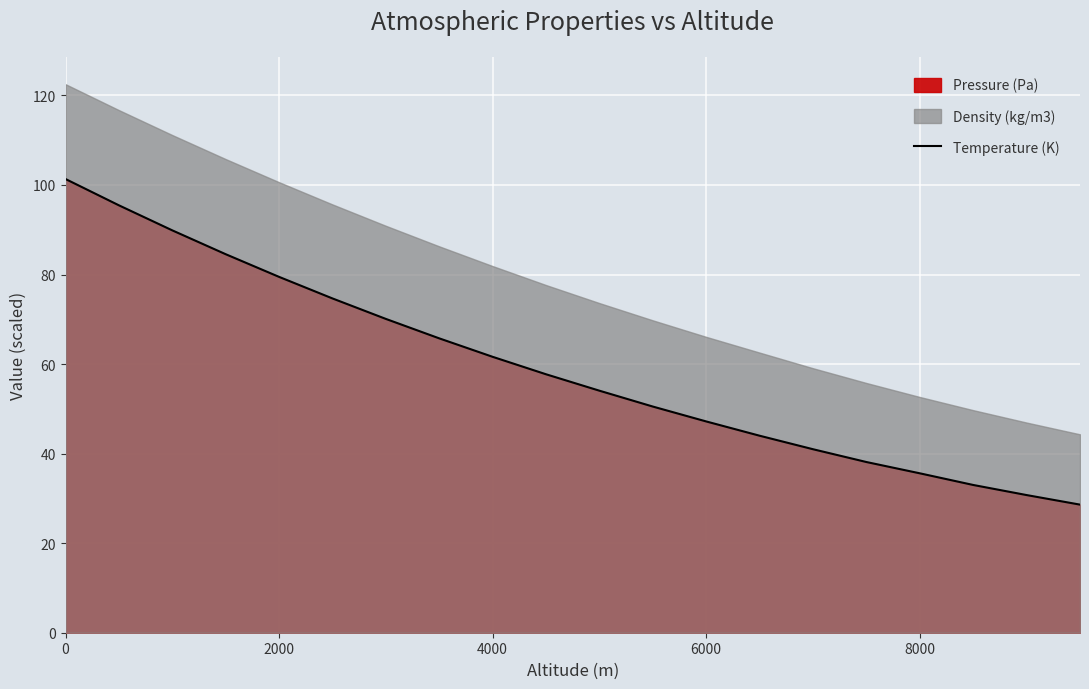

True or false: Temperature (K) has a value of 108.8 at 2000.

False